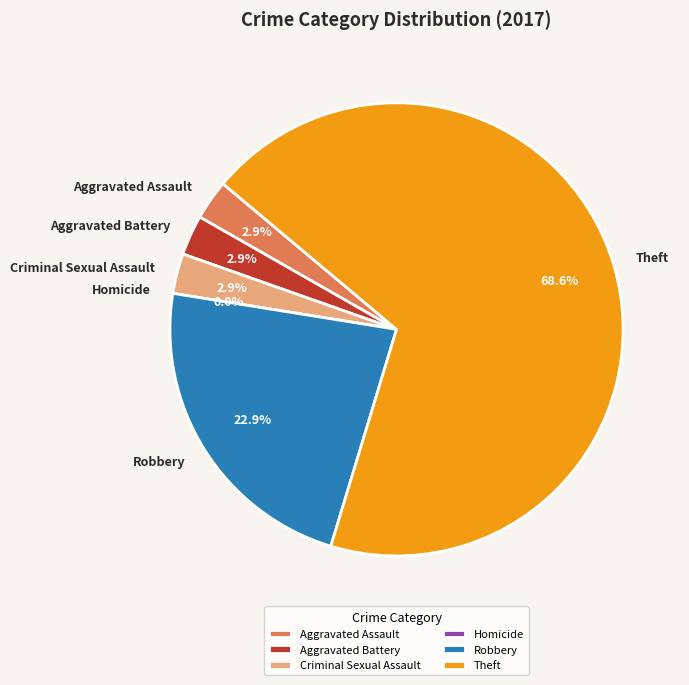

Is Theft the majority of the pie?

Yes